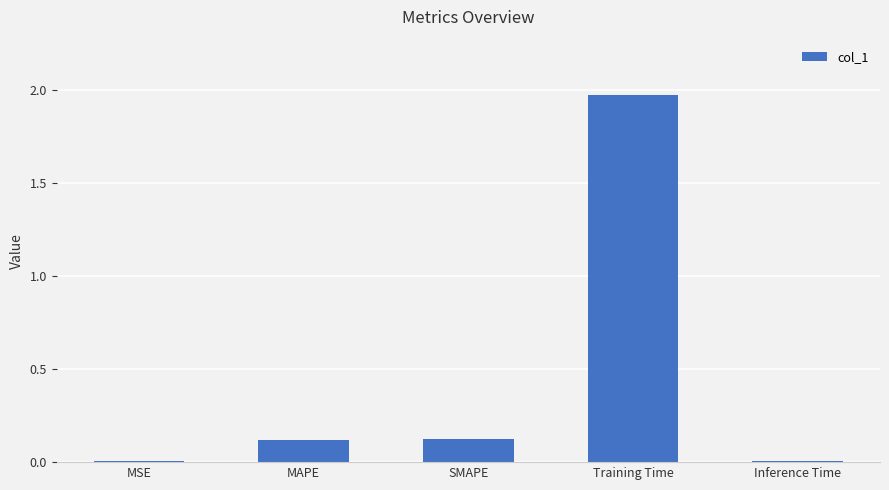

Which category has the highest value across all series?

Training Time